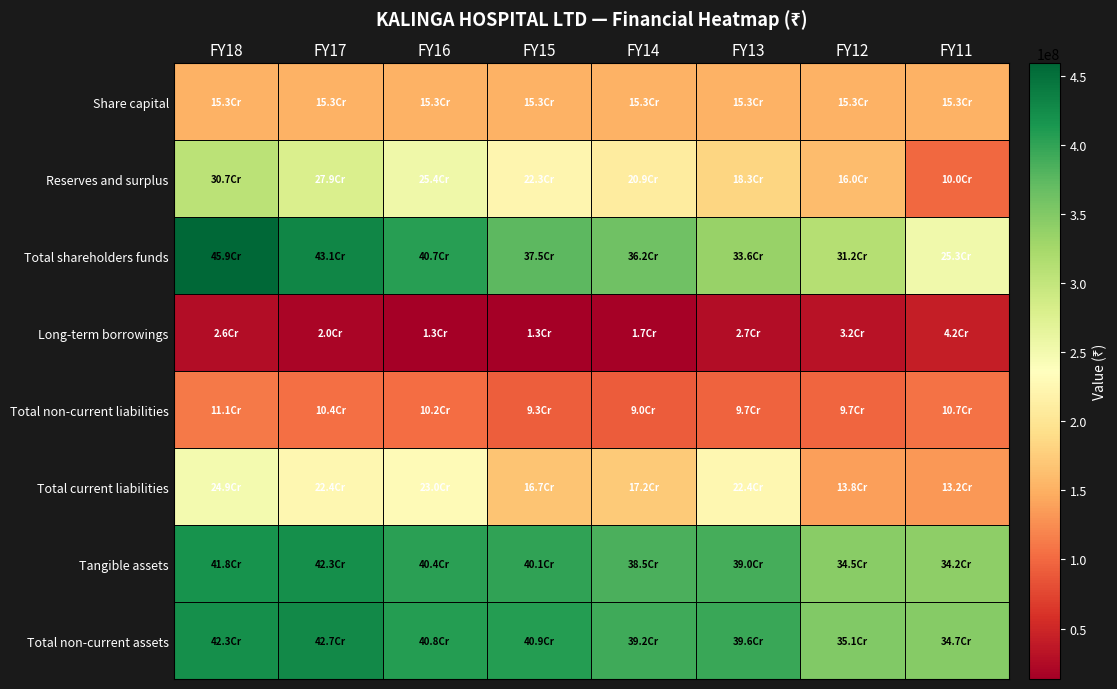

At how many categories does at least one series exceed 198384942?

8